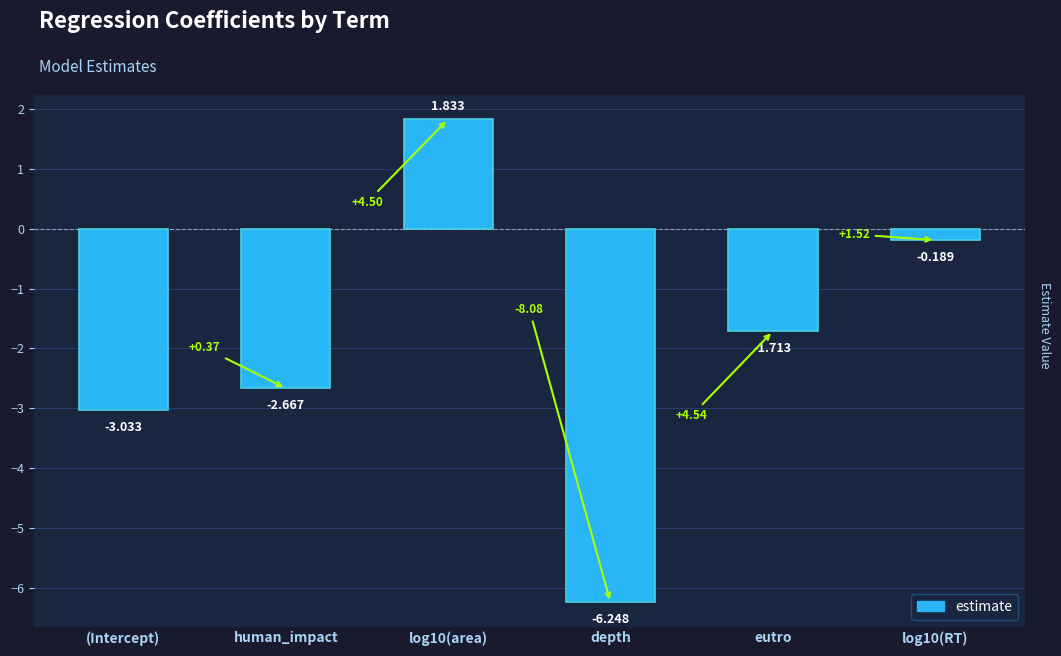

What is the label of the 5th bar from the left?

eutro